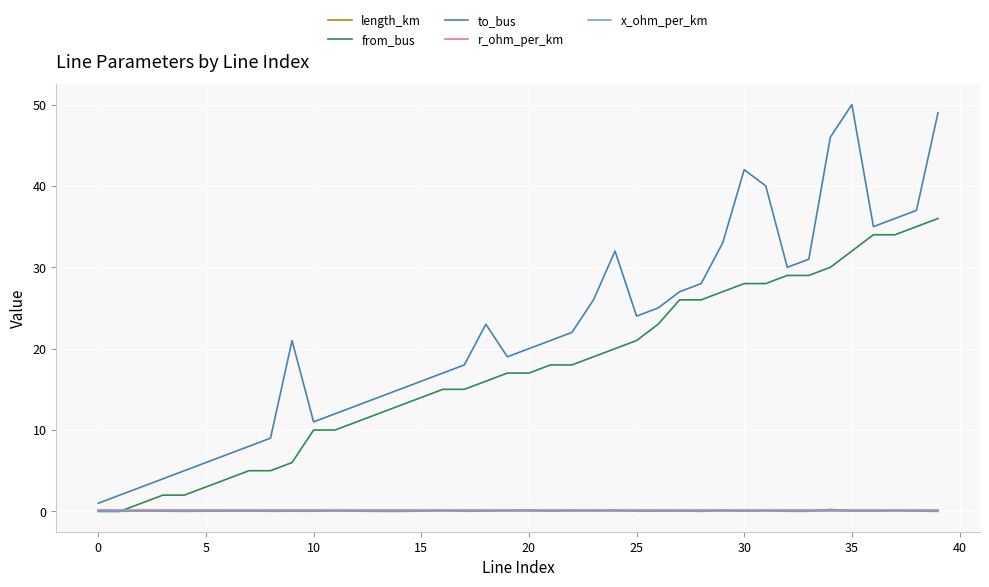

True or false: x_ohm_per_km and to_bus cross at least once.

False